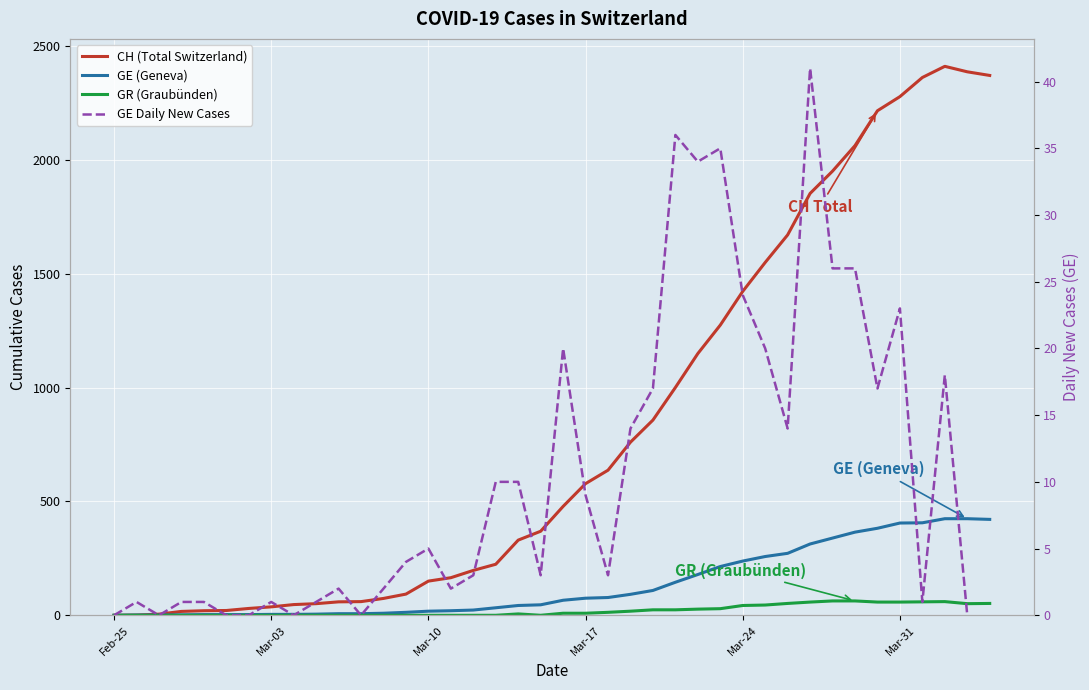

How many data points in GR (Graubünden) are less than 9?

20